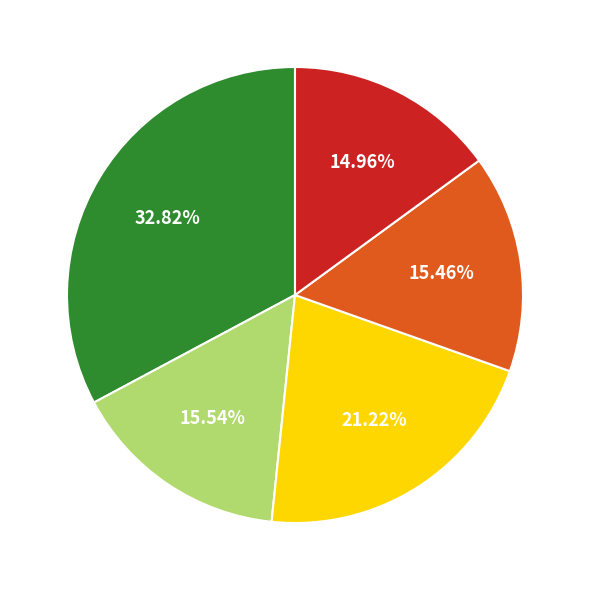

How many slices are in this pie chart?

5